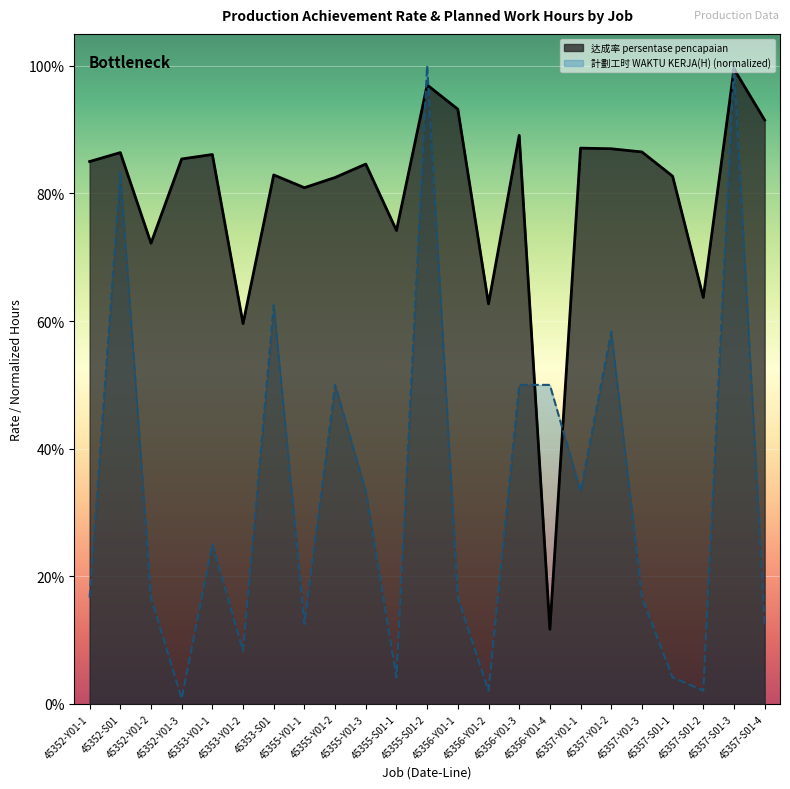

What is the label of the 11th point from the left?

45355-S01-1